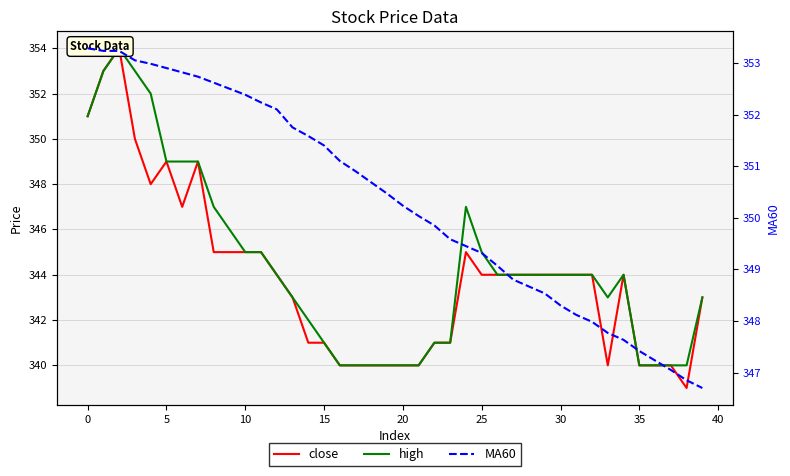

After their last crossing, which series has the higher values: MA60 or close?

MA60